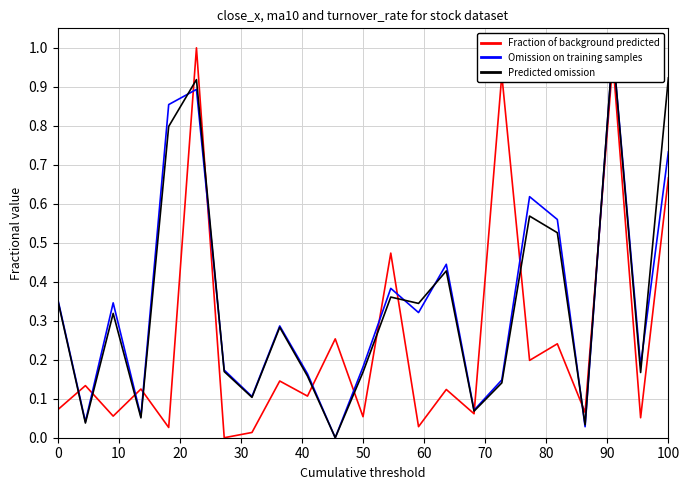

What is the spread (max minus min) of values at 0?

0.3